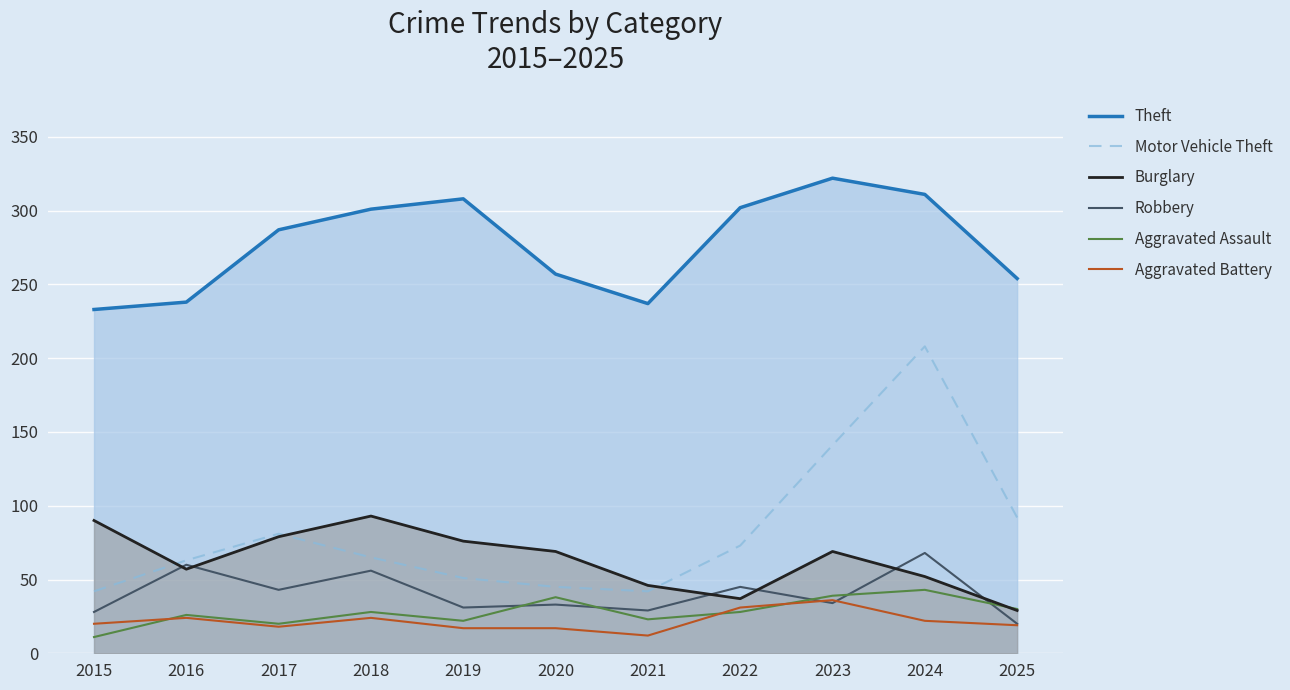

True or false: Theft and Aggravated Assault intersect in this chart.

False